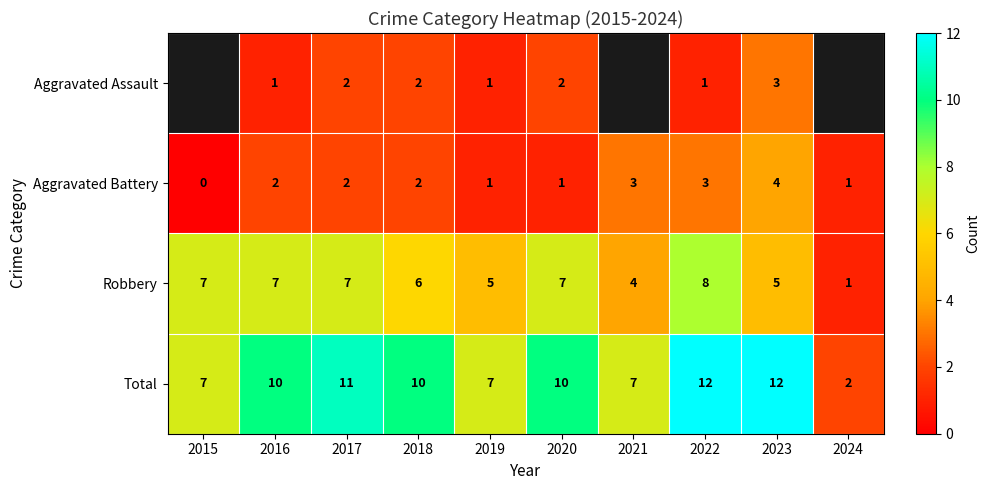

Is the value of Aggravated Assault at 2022 greater than the value of Total at 2023?

No